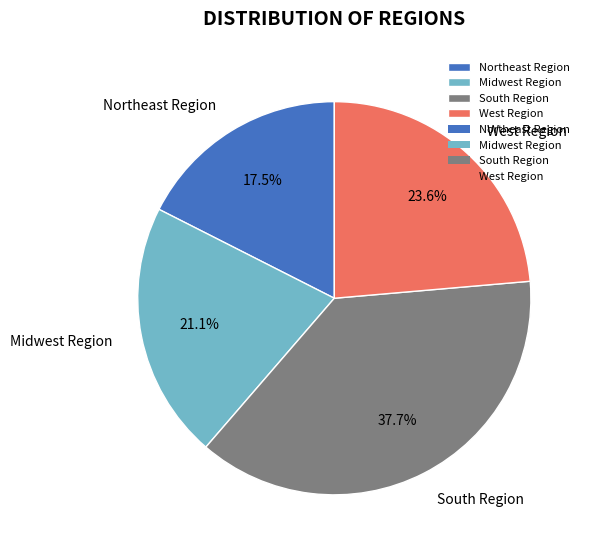

What portion of the pie excludes West Region?

76.4%